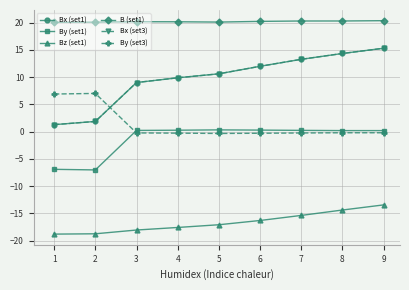

Is this an area chart (filled region under the line)?

No